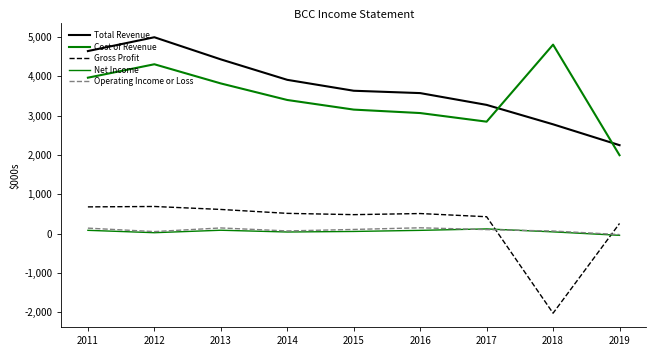

Does the chart display data point markers on the line(s)?

No